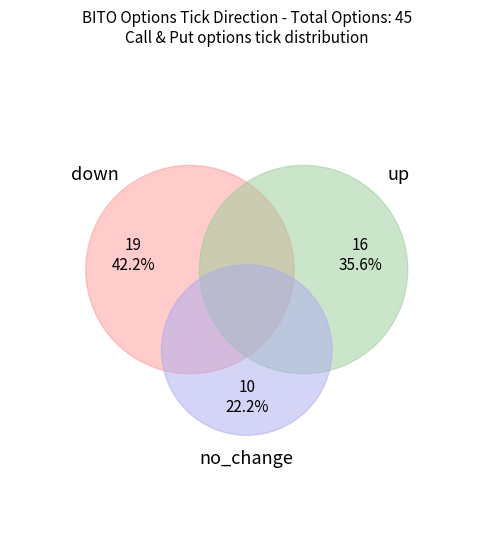

Which slice is the largest?

down